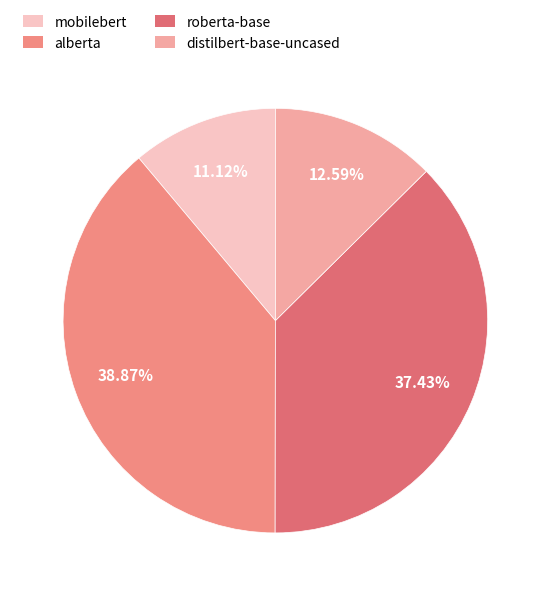

Combined, what portion of the pie is mobilebert and alberta?

50.0%